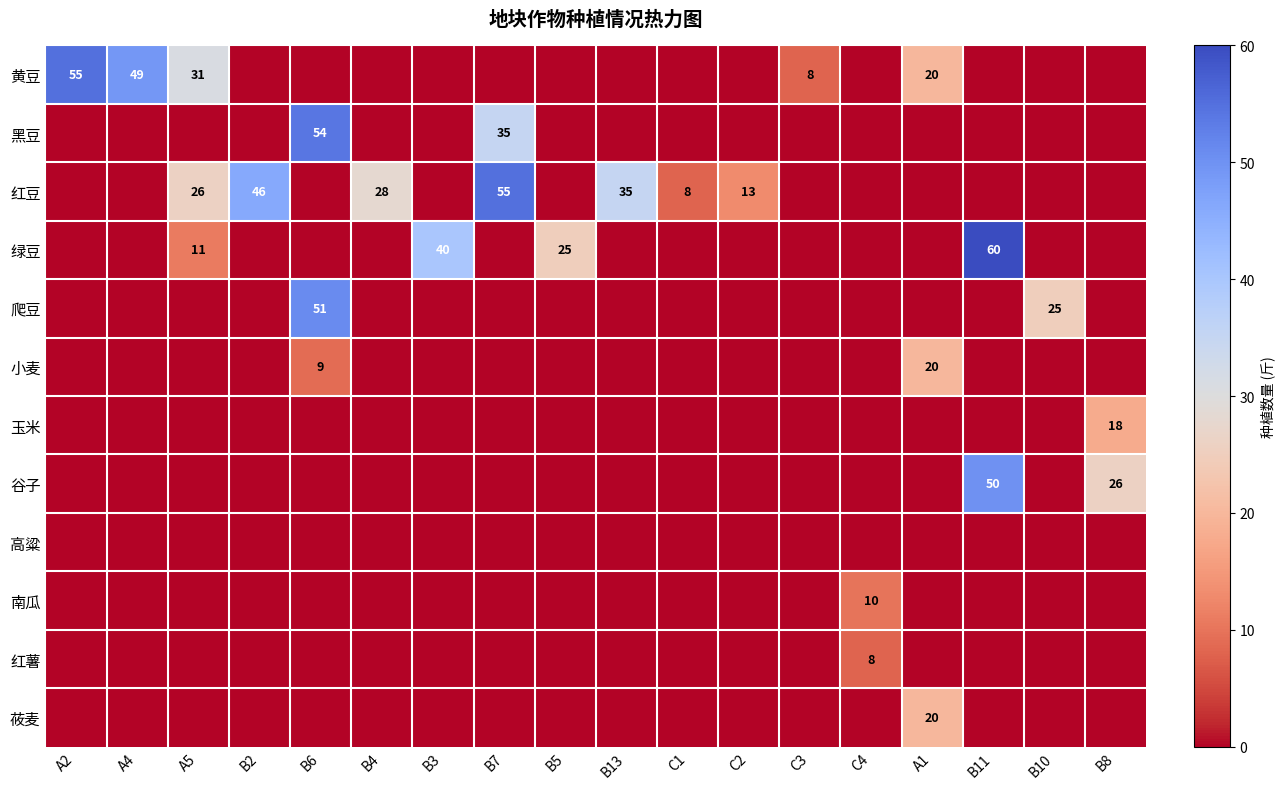

Which series changed the most between B6 and C3?

黑豆